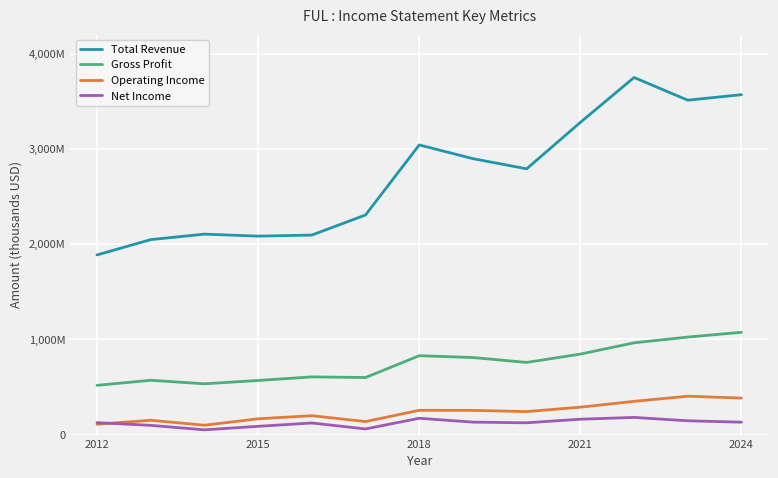

What are all the series names shown in the legend?

Total Revenue, Gross Profit, Operating Income, Net Income